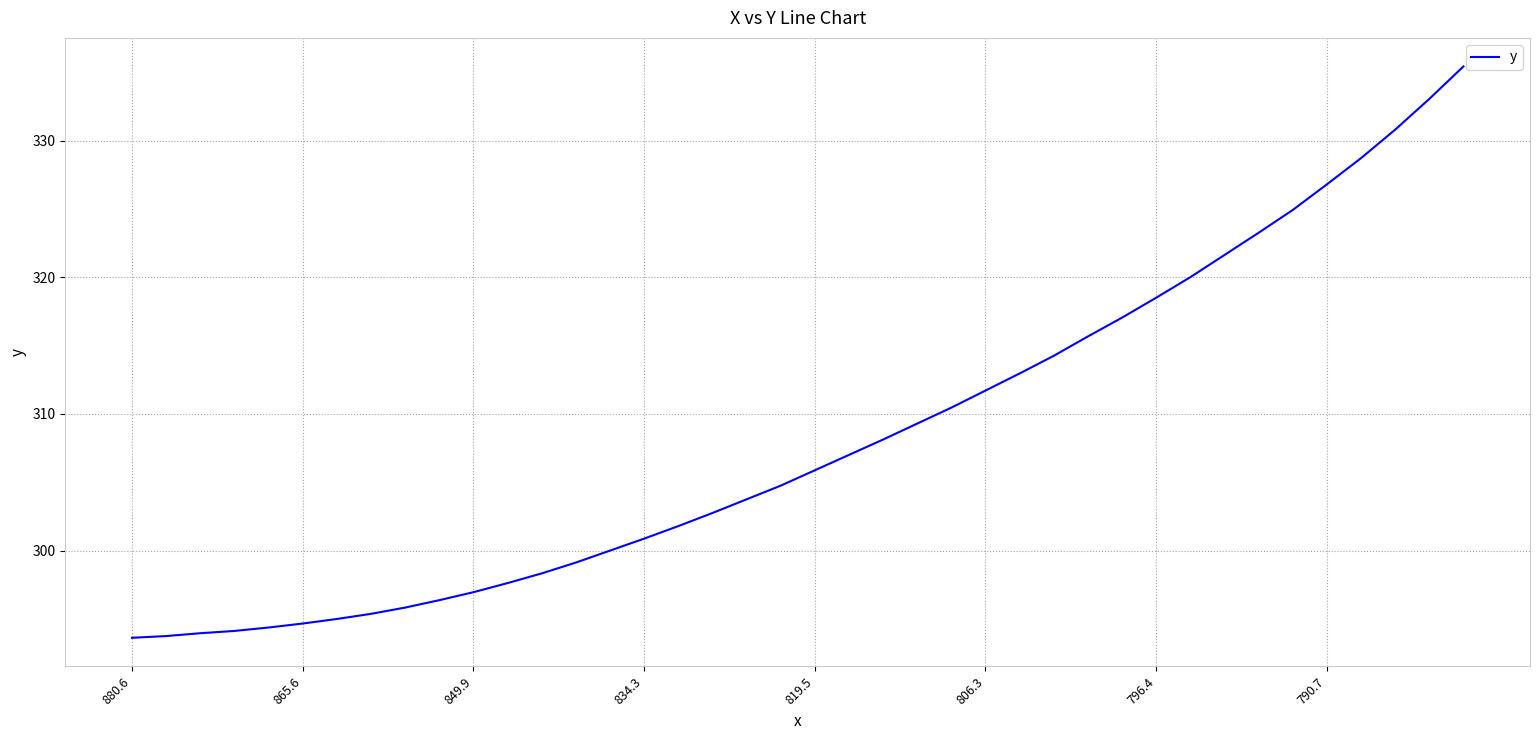

What is the greatest value displayed?

335.4